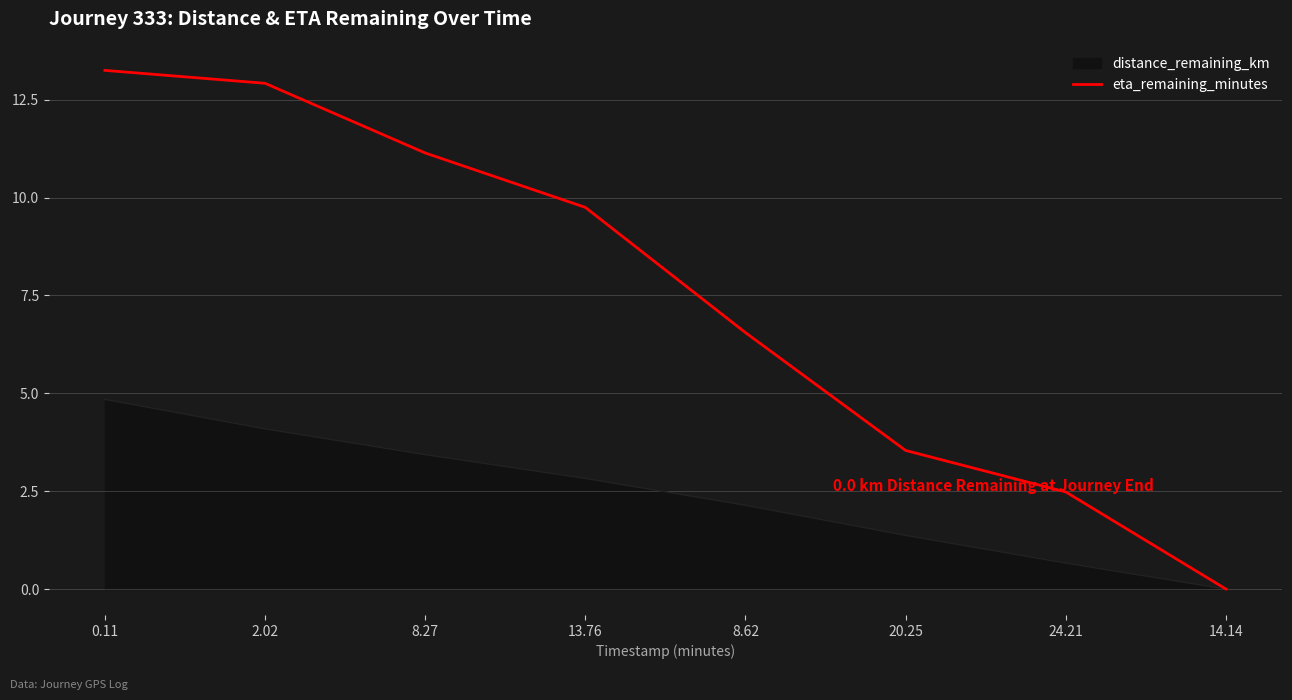

Which series has the widest spread of values?

eta_remaining_minutes